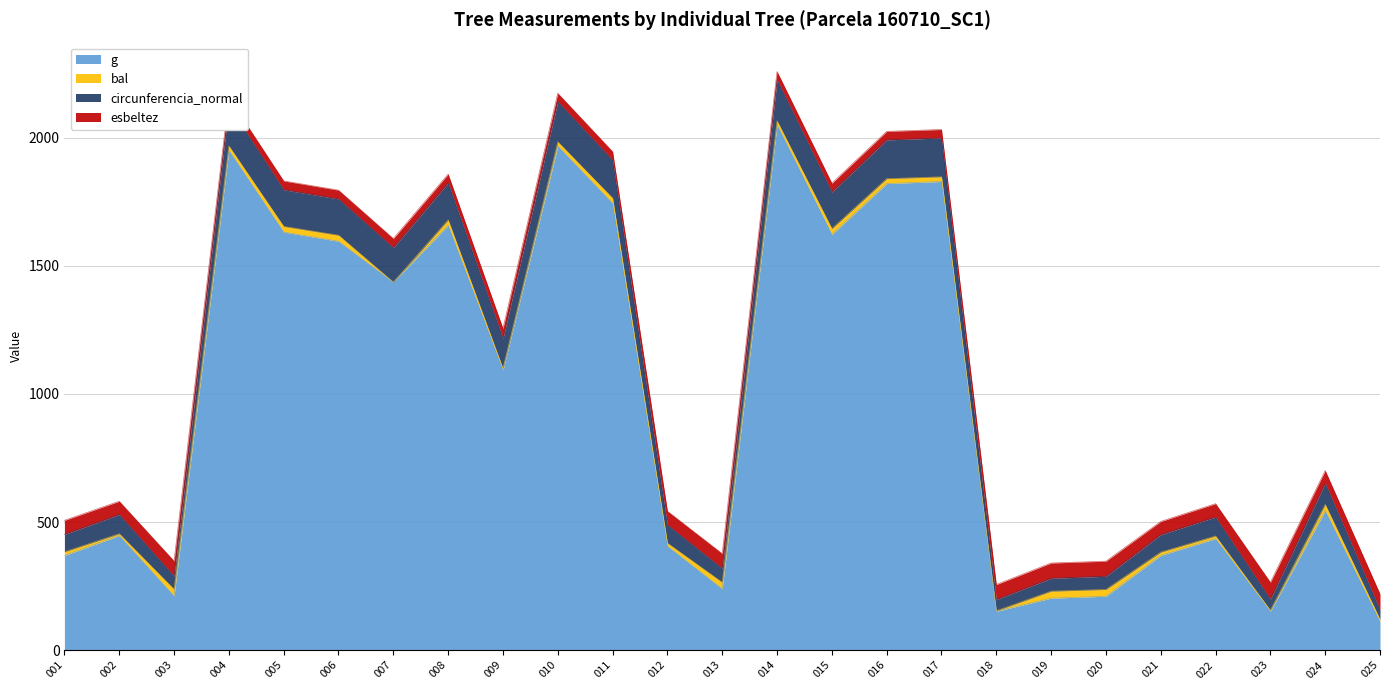

What are all the series names shown in the legend?

g, bal, circunferencia_normal, esbeltez